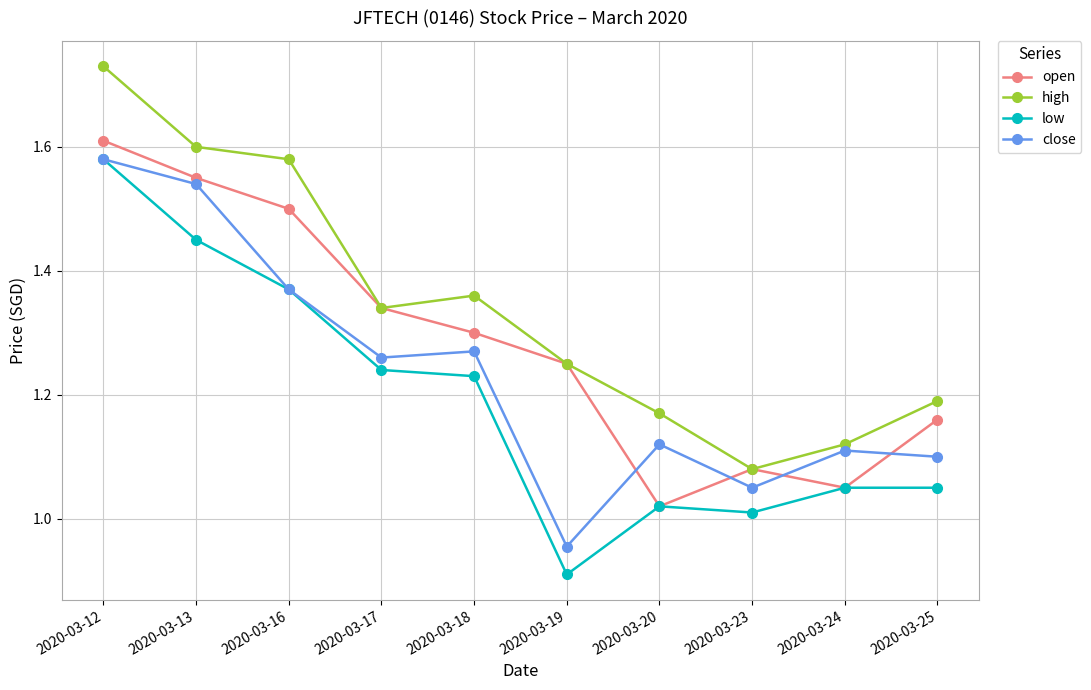

What is the sum of all low values?

11.9